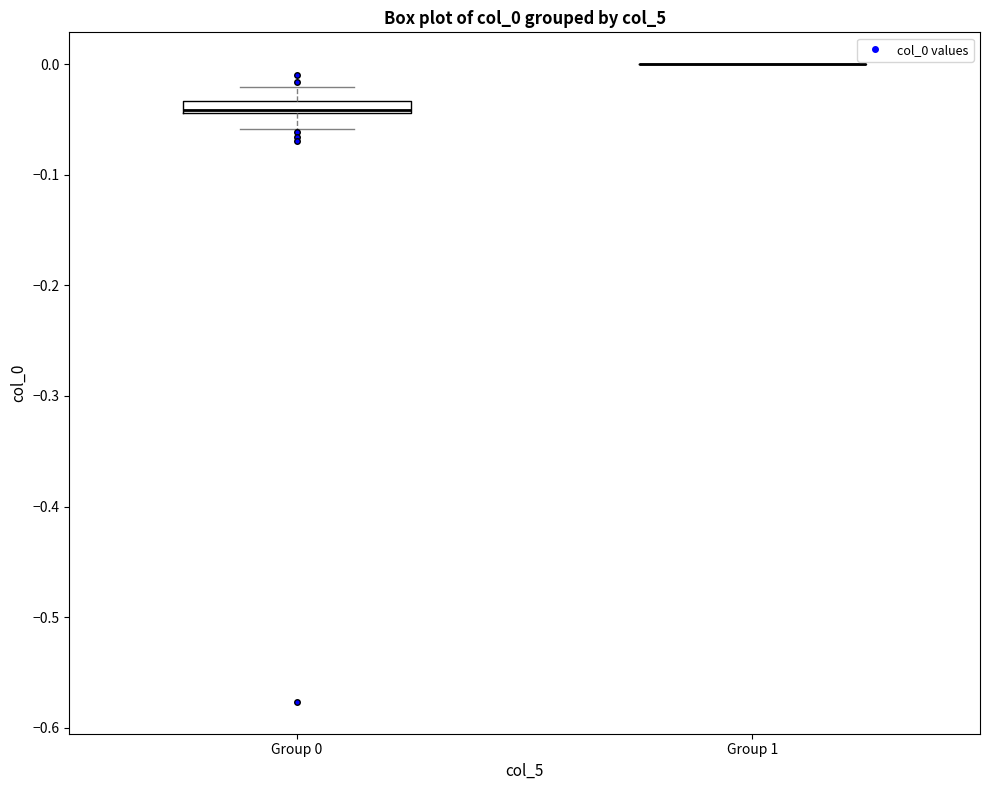

Where is the upper edge of the box for Group 0 on the y-axis? The values are not printed on the chart, so give them approximately, as read against the axis.

-0.03